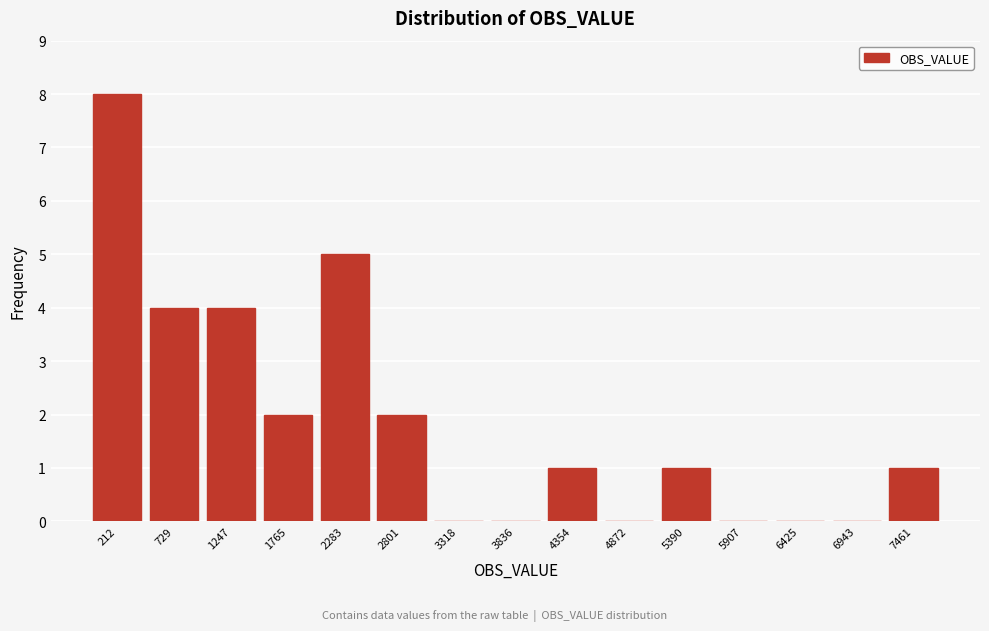

Reading left to right, transcribe all the data shown in this chart.

212=8	729=4	1247=4	1765=2	2283=5	2801=2	3318=0	3836=0	4354=1	4872=0	5390=1	5907=0	6425=0	6943=0	7461=1